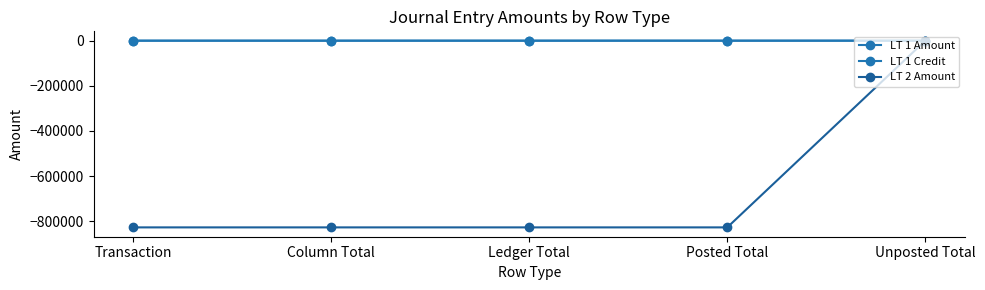

What is the label of the 2nd point from the right?

Posted Total